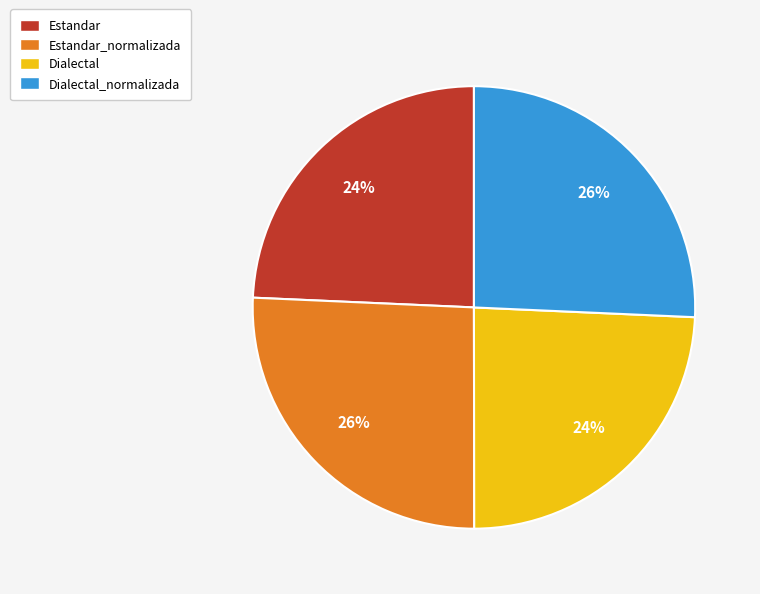

Does Estandar_normalizada represent more than half of the total?

No